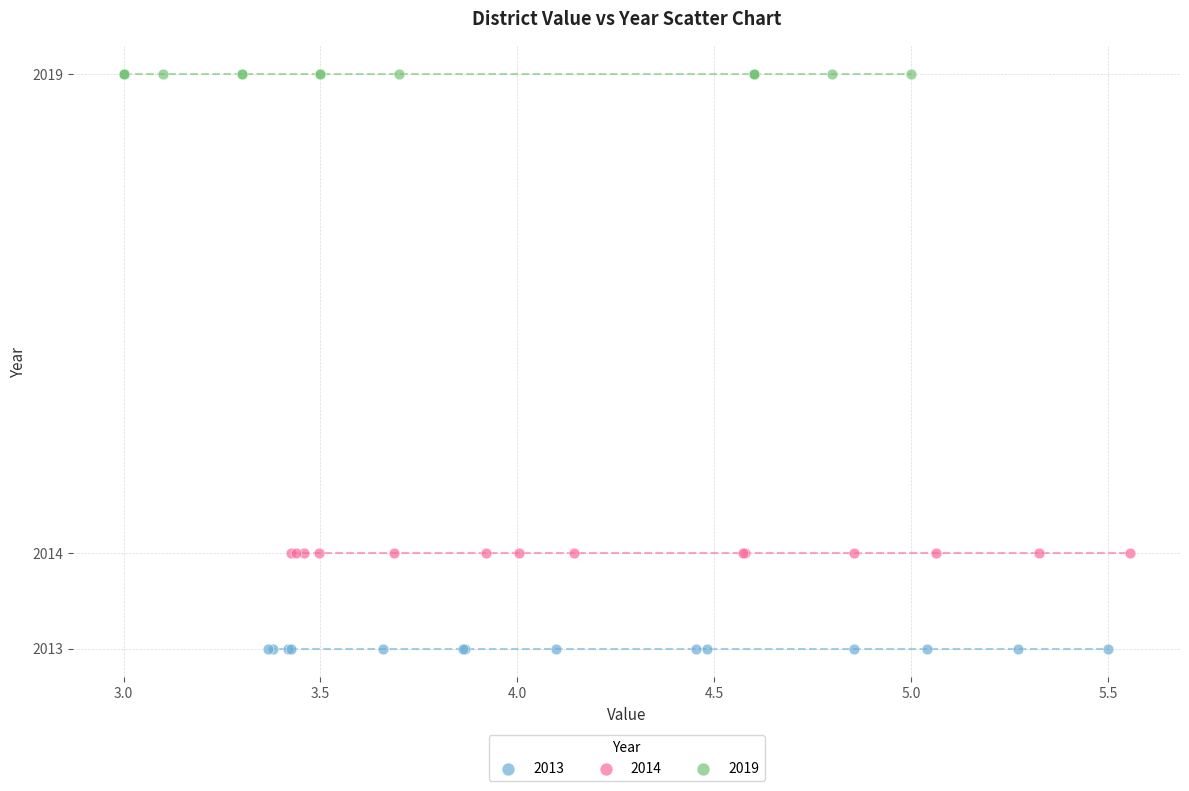

Which series reaches the maximum Y coordinate?

2019